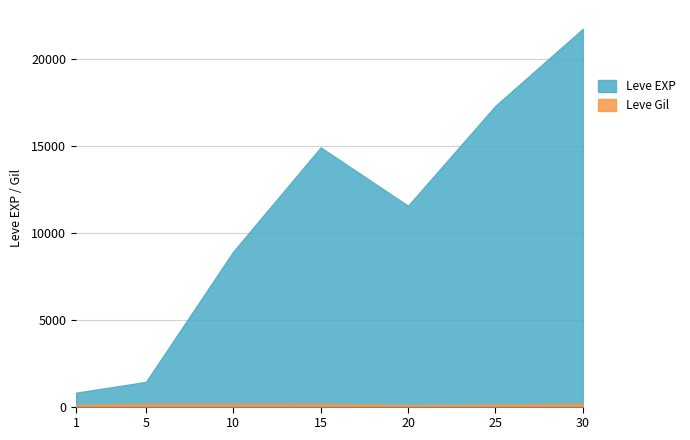

Where does the Leve Gil series first go above 169?

15